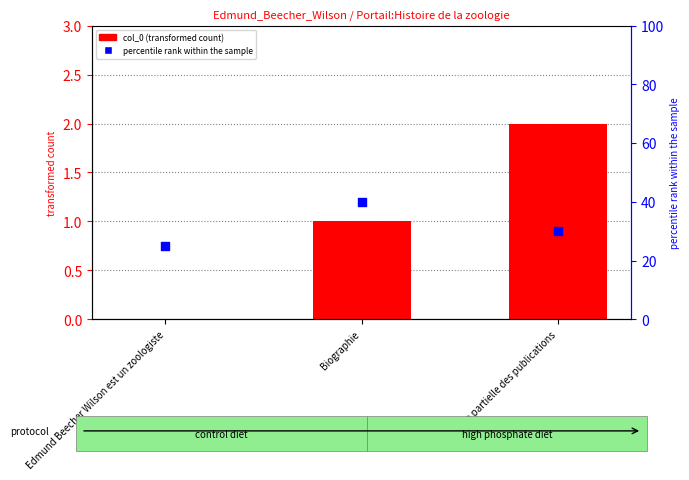

Which series has the largest total across all categories?

percentile rank within the sample